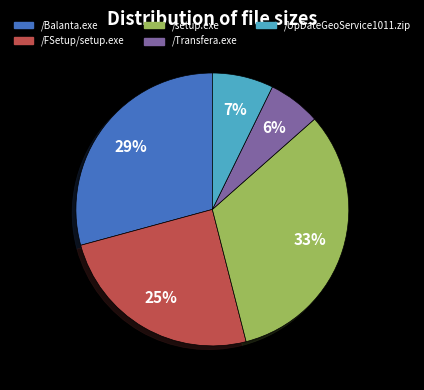

Is /Balanta.exe the majority of the pie?

No